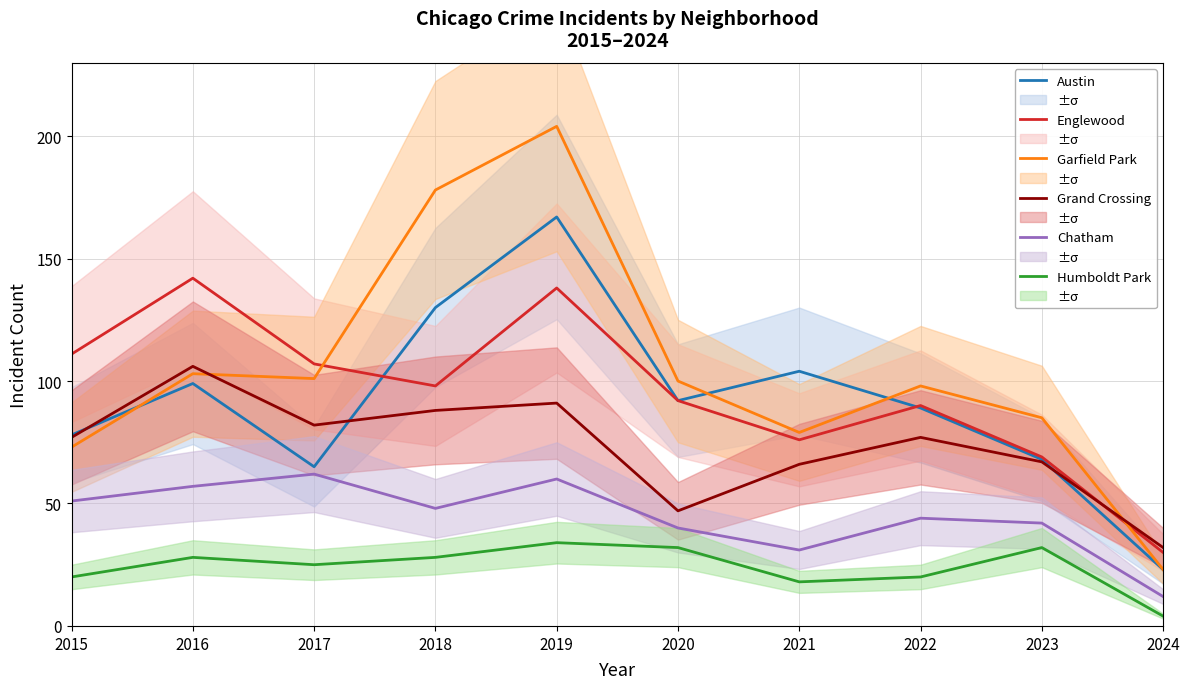

What is the value of the Englewood point at the 1st from the left?

111